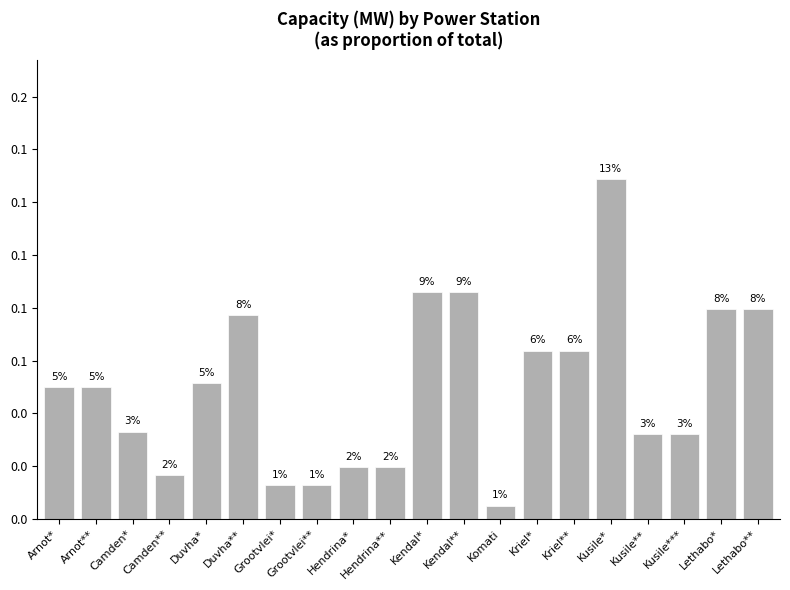

Rank the categories by value from highest to lowest.

Kusile*, Kendal*, Kendal**, Lethabo*, Lethabo**, Duvha**, Kriel*, Kriel**, Duvha*, Arnot*, Arnot**, Camden*, Kusile**, Kusile***, Hendrina*, Hendrina**, Camden**, Grootvlei*, Grootvlei**, Komati